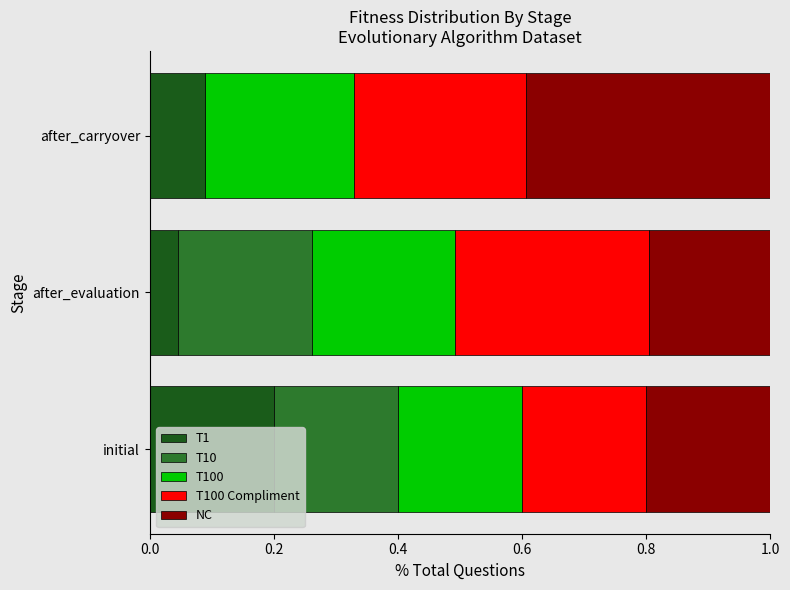

What is the total value across all series at initial?

1.0